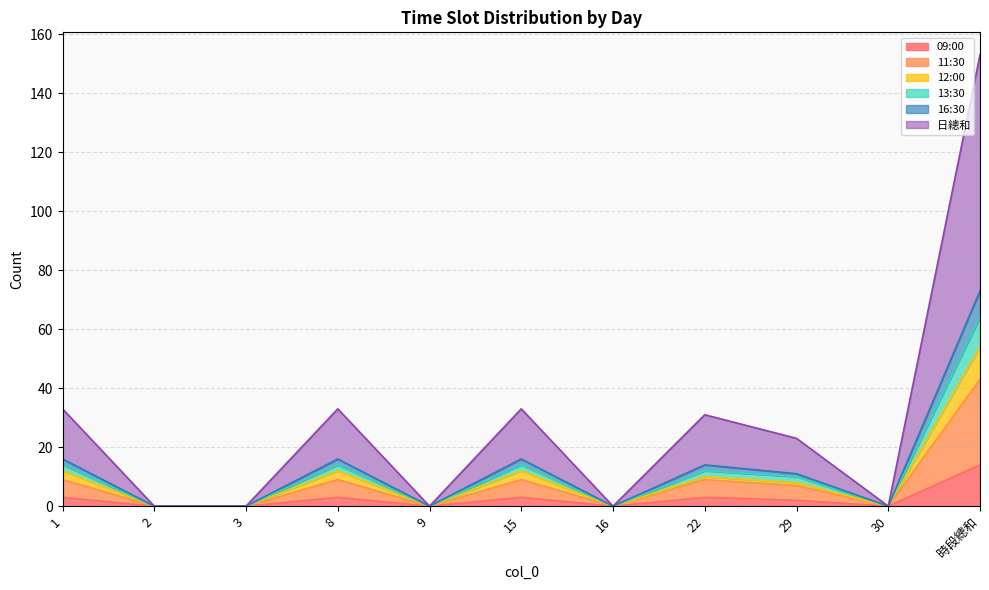

Which has a higher value, 9 or 29?

29